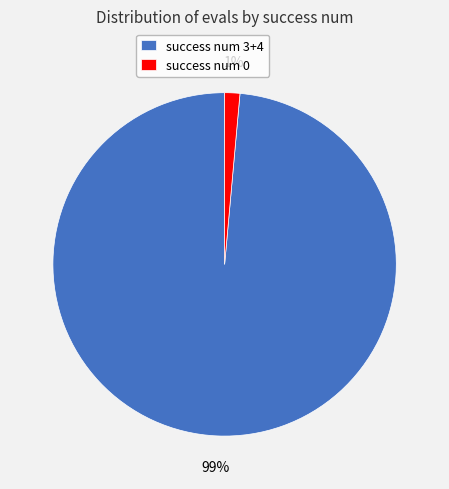

Is it true that success num 0 is 1% of the pie?

True